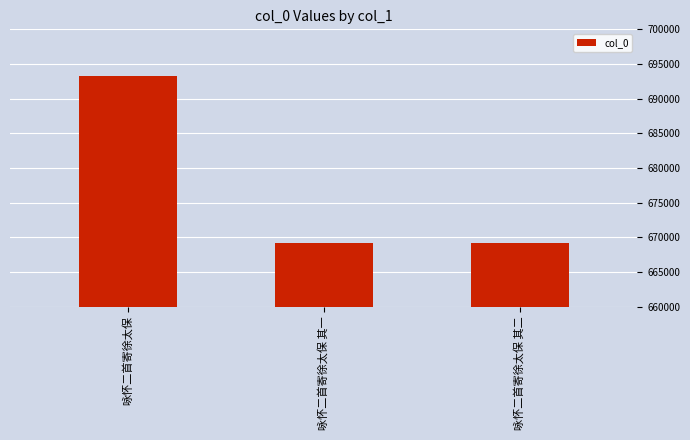

What is the value of the 2nd bar from the left?

669201